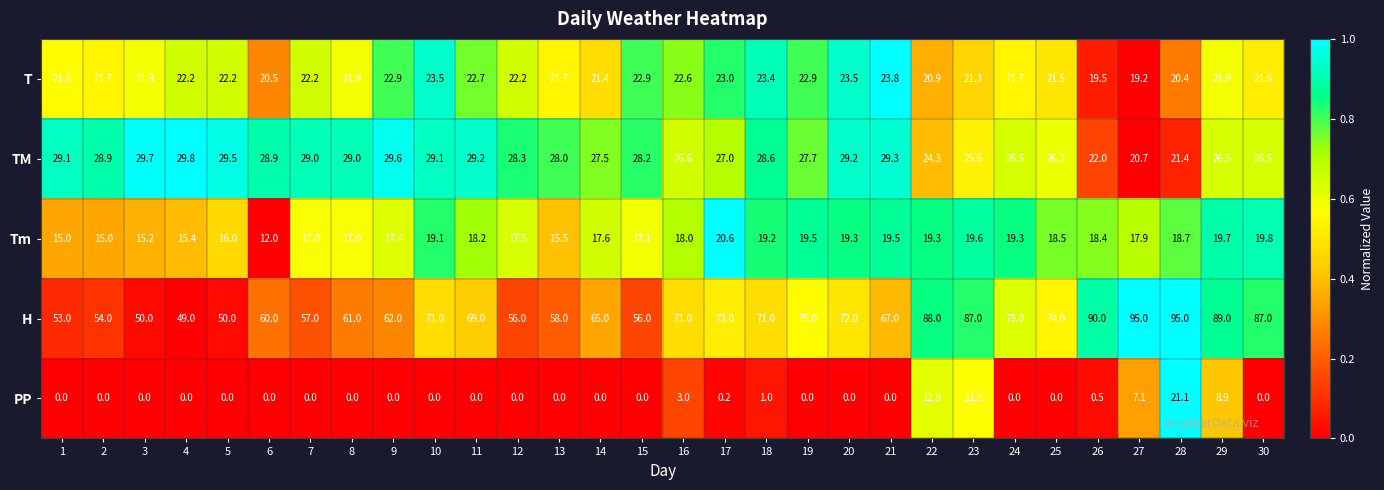

What is the sum of the PP values at 21 and 29?

8.9